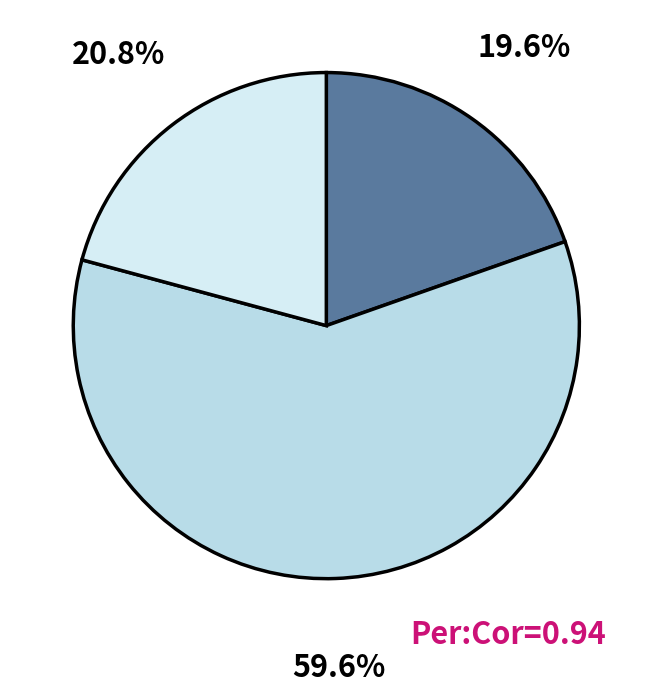

Count the number of slices in the pie.

3